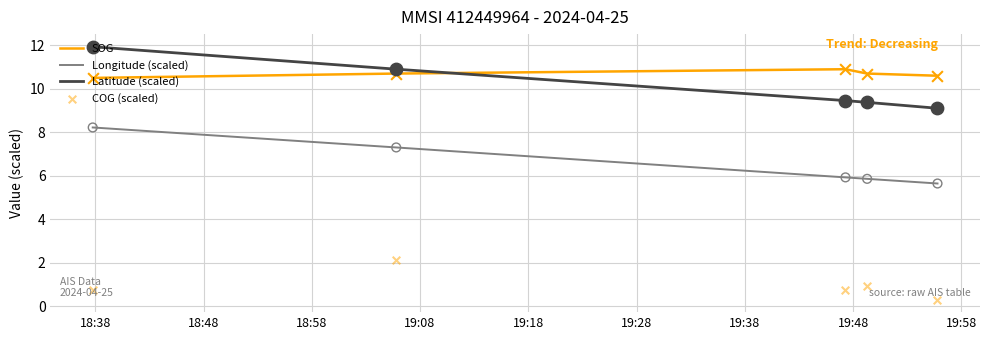

What are all the series names shown in the legend?

SOG, Longitude (scaled), Latitude (scaled), COG (scaled)